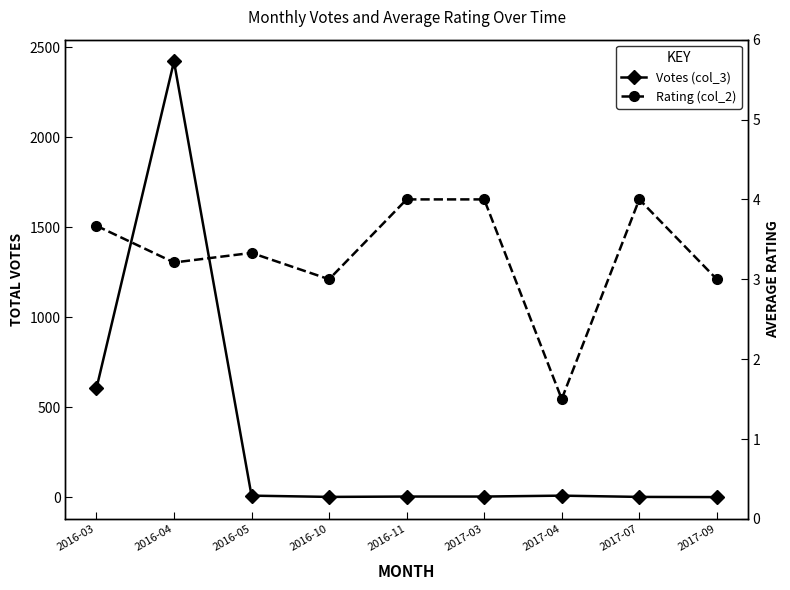

At 2017-07, list the series in order from smallest to largest.

Votes (col_3), Rating (col_2)